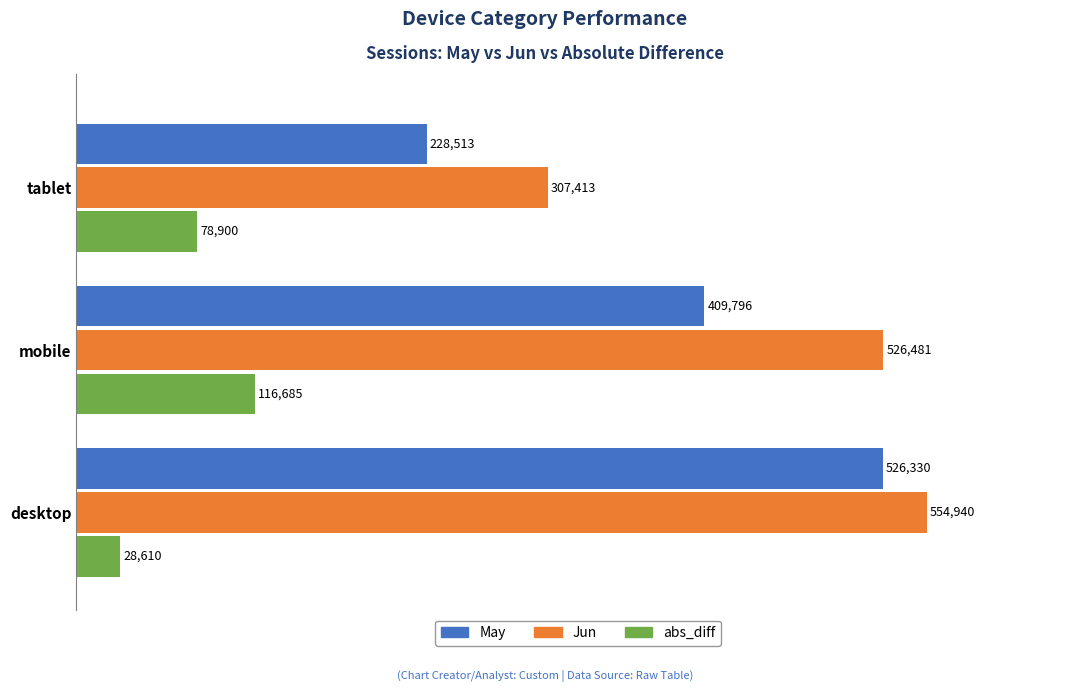

How many abs_diff values are between 28610 and 116685?

3